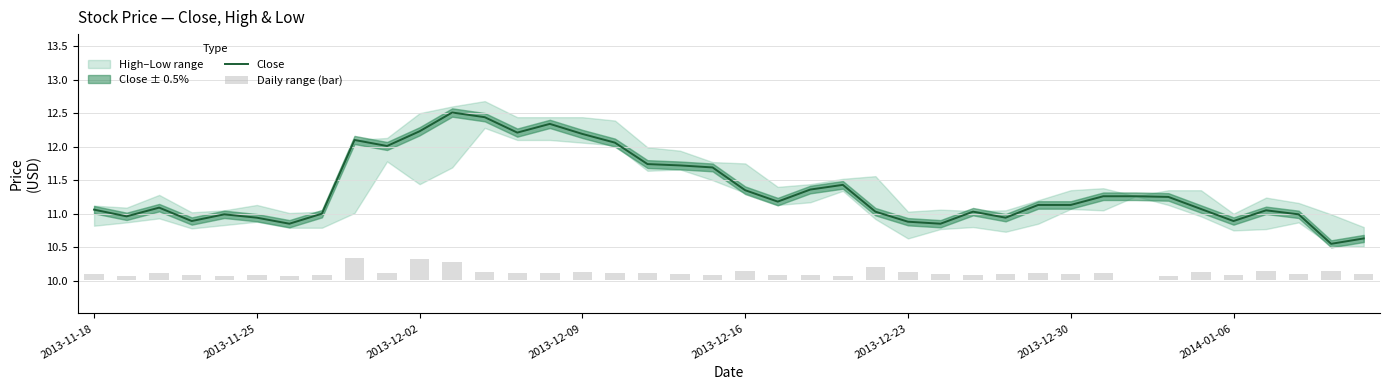

The Close series shows 11.3 at 31. True or false?

True